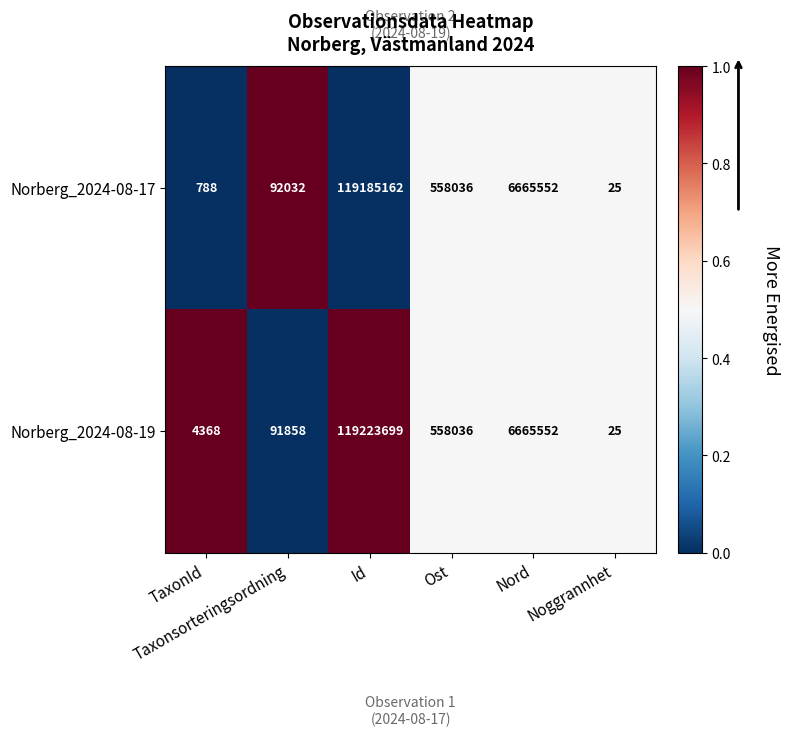

What is the average value of the Norberg_2024-08-17 series?

21083599